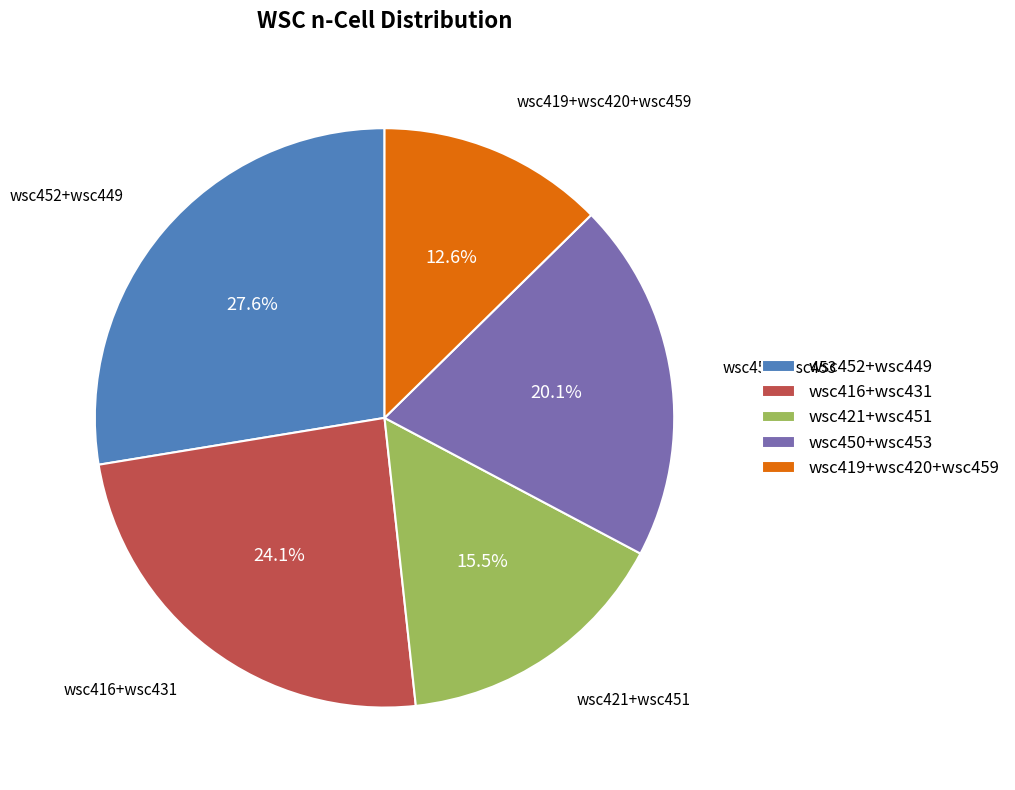

What is the largest slice in the pie chart?

wsc452+wsc449